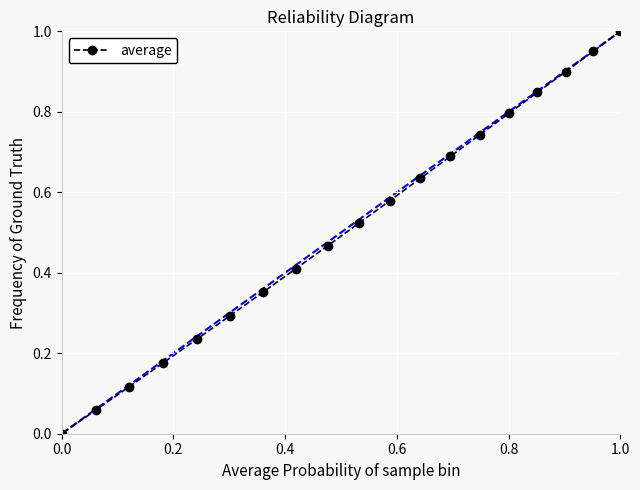

Is it true that the value at 0.0 is 0.7?

False